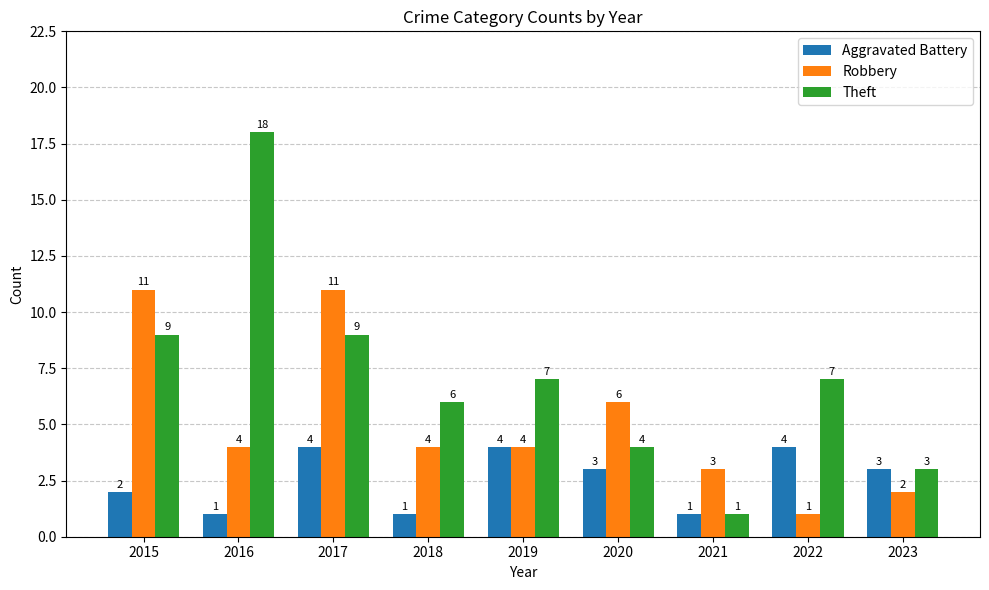

Where does the Theft series first go above 7?

2015